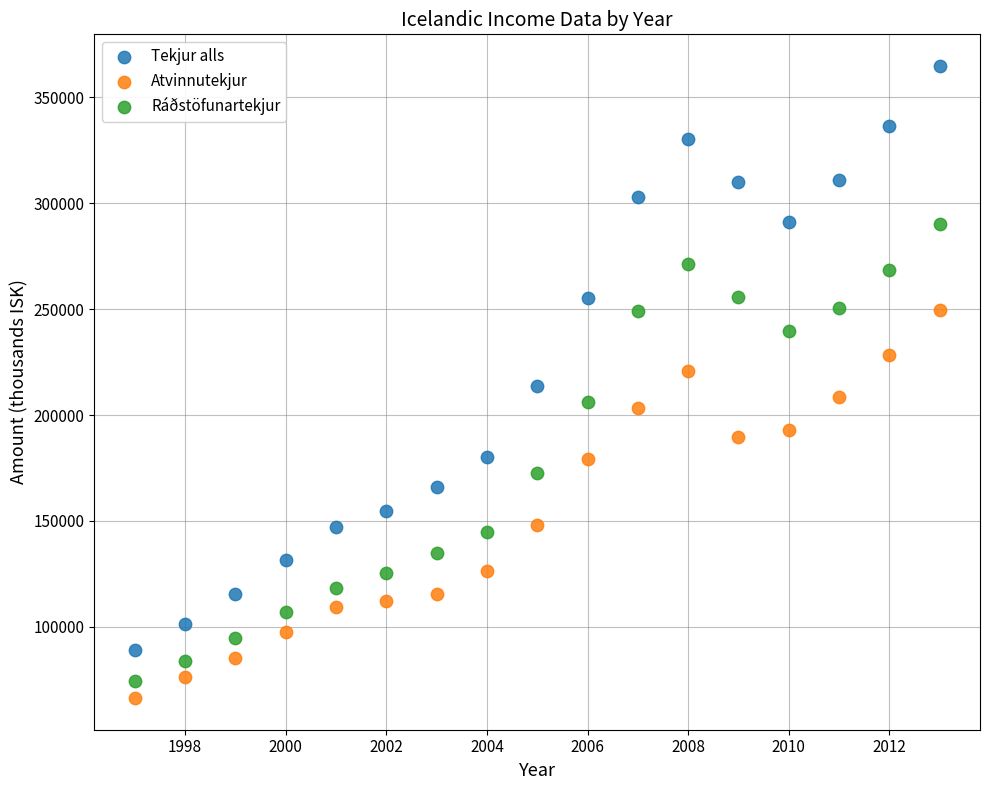

Which series contains the lowest Y value?

Atvinnutekjur